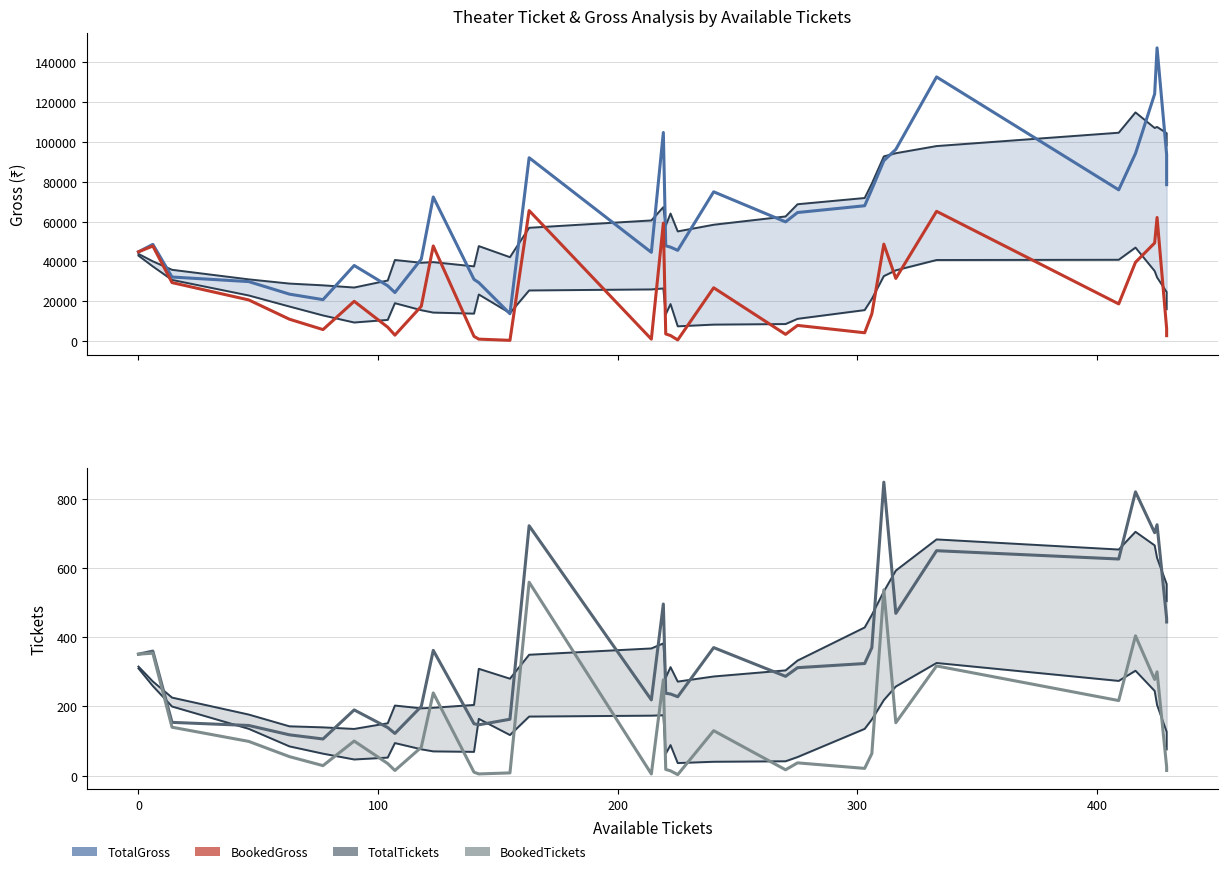

How many data points in TotalGross are above 59900?

16